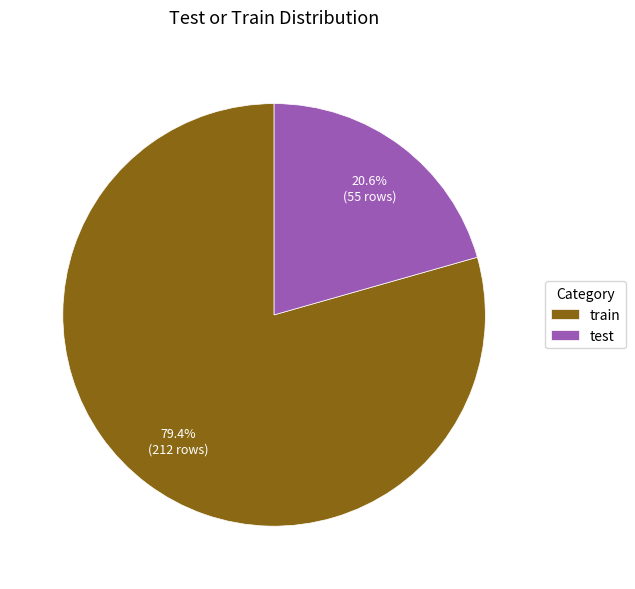

How many segments does this pie chart have?

2